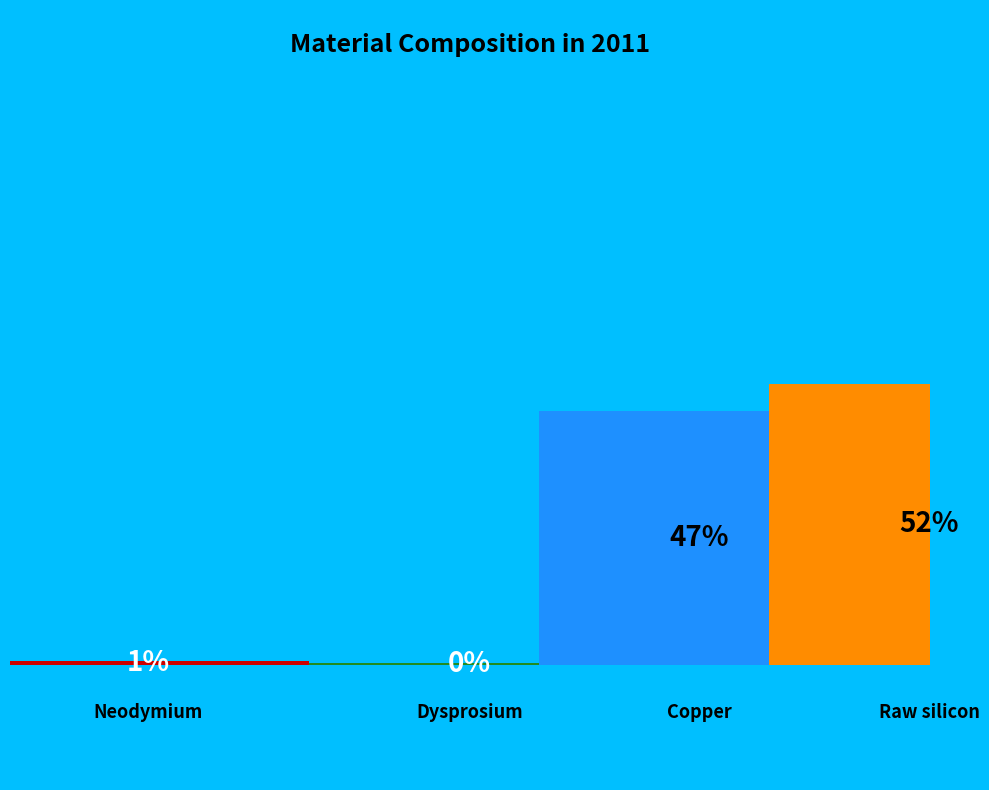

To the nearest percent, what is the combined percentage of Dysprosium and Neodymium?

1%